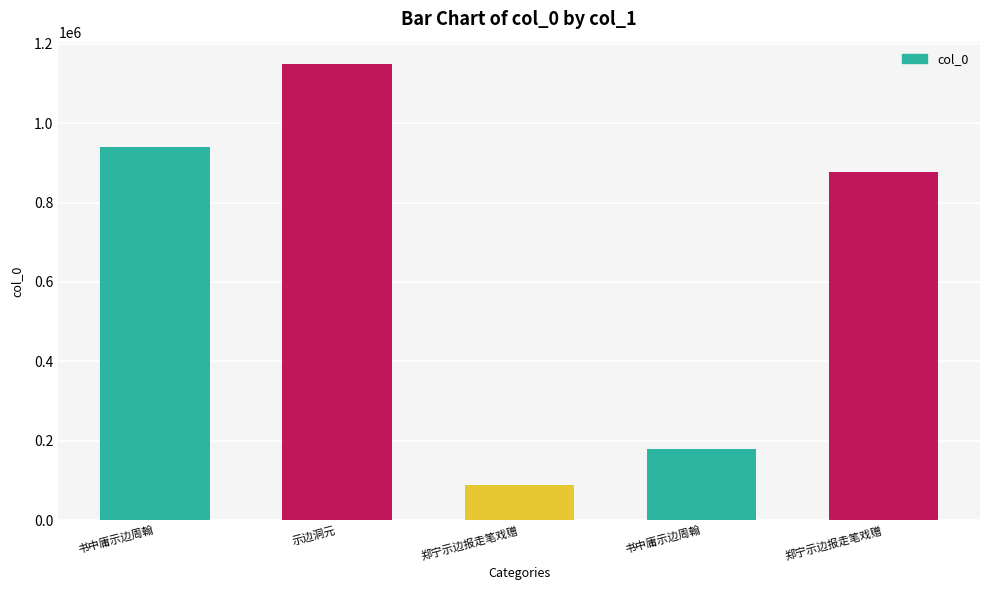

What is the change in value from 书中庸示边周翰 to 郑宁示边报走笔戏赠?

-62194